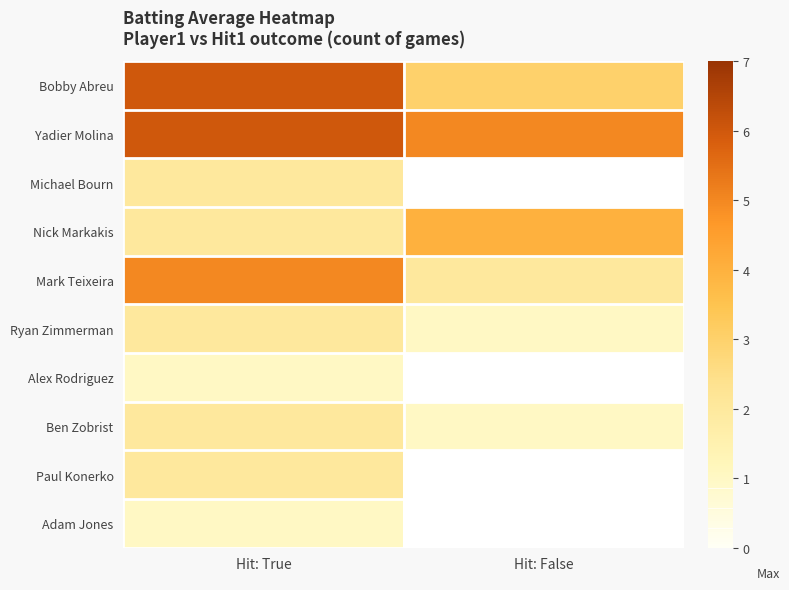

Is the value of Ben Zobrist at Hit: False greater than the value of Nick Markakis at Hit: True?

No